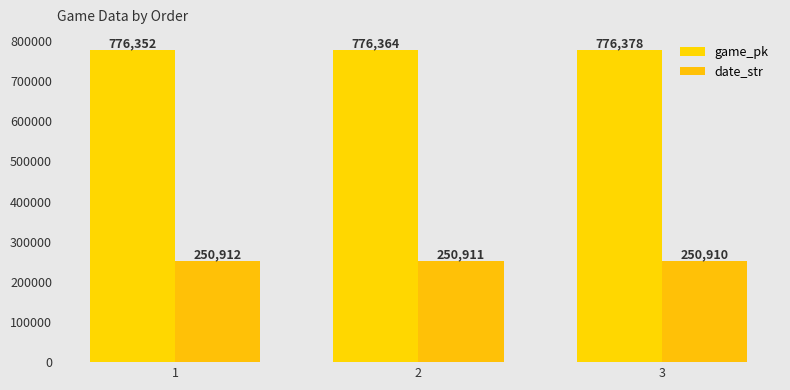

At 1, list the series in order from largest to smallest.

game_pk, date_str